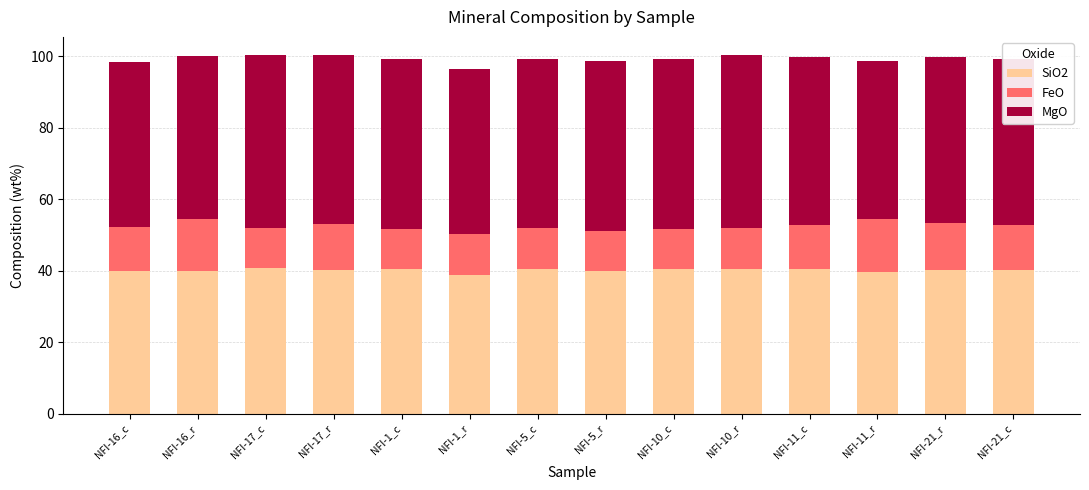

What is the minimum value for SiO2?

38.7